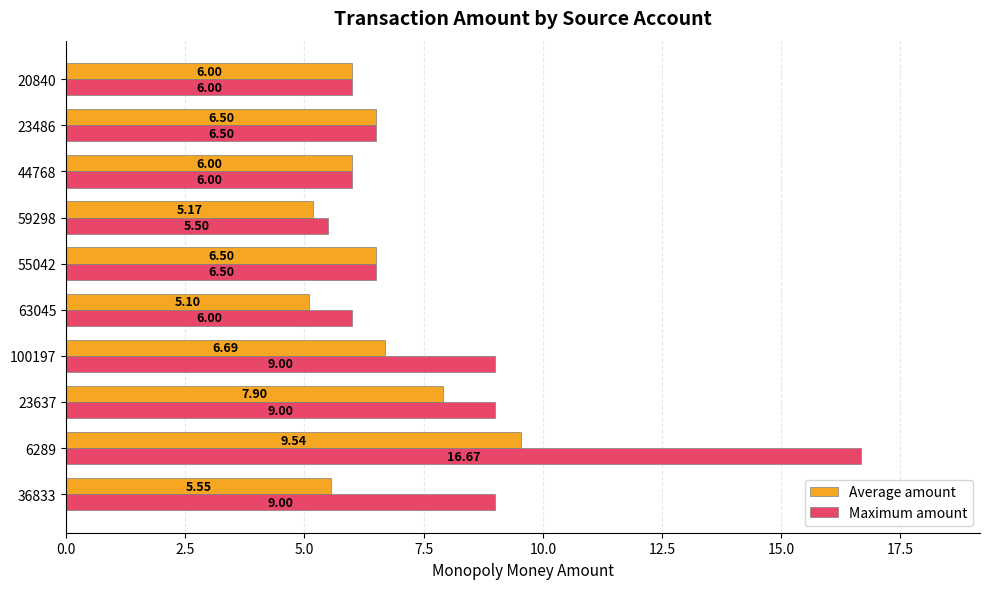

Which series has the widest spread of values?

Maximum amount